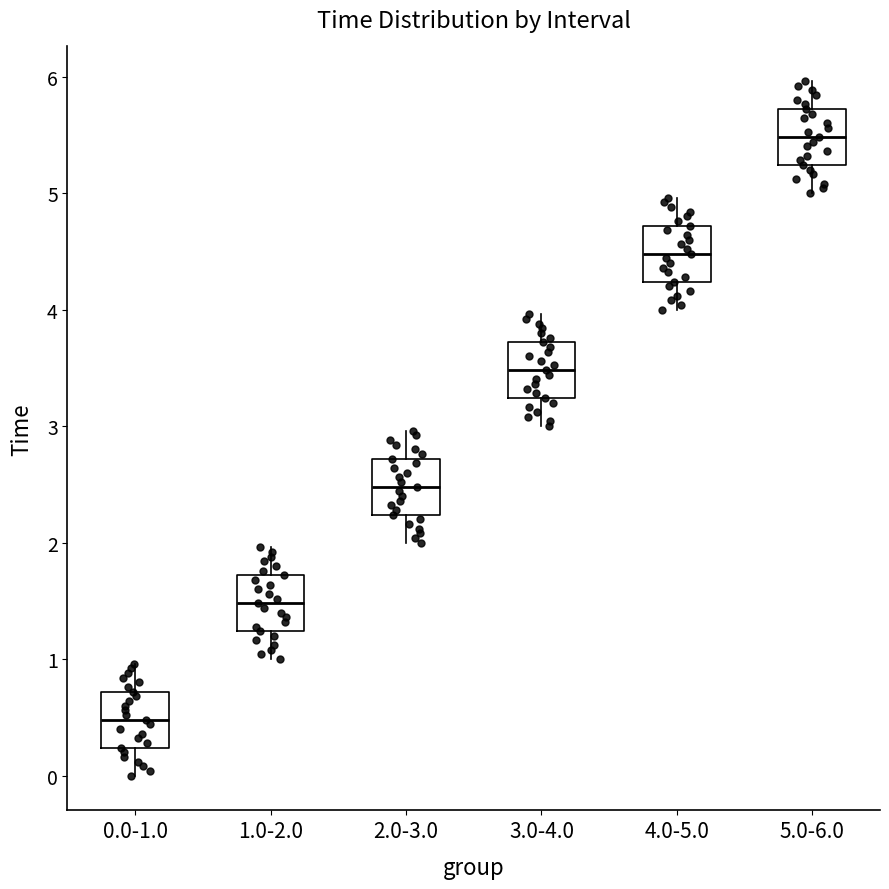

Where is the lower edge of the box for 3.0-4.0 on the y-axis? The values are not printed on the chart, so give them approximately, as read against the axis.

3.2